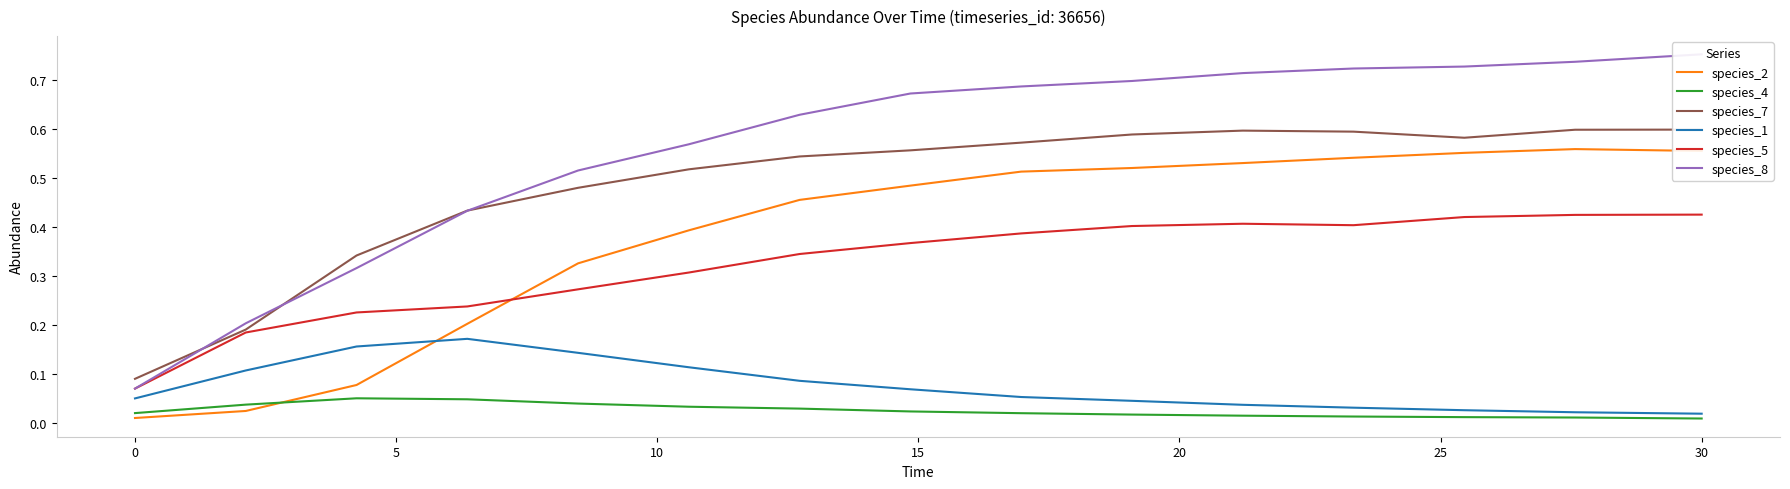

True or false: species_1 and species_5 cross at least once.

False